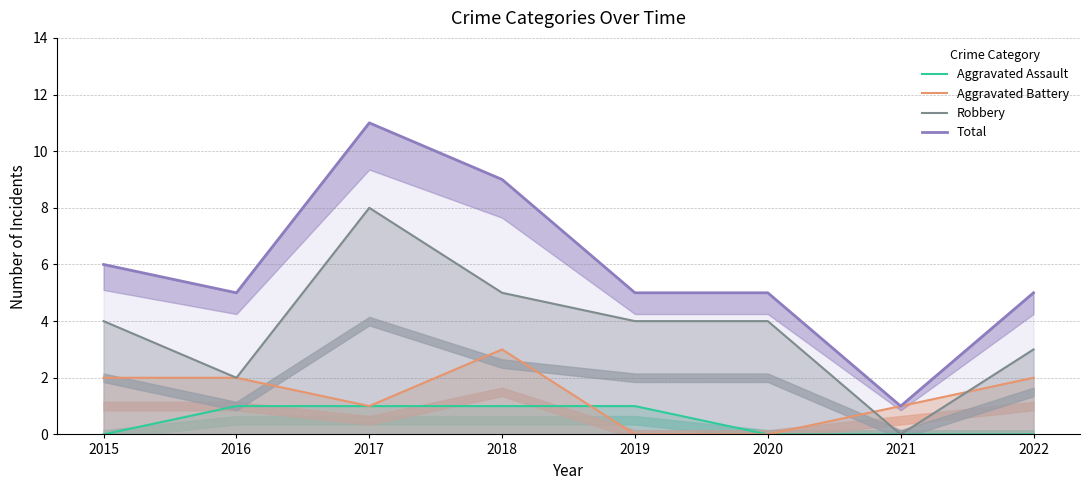

What is the difference between the highest and lowest values at 2017?

10